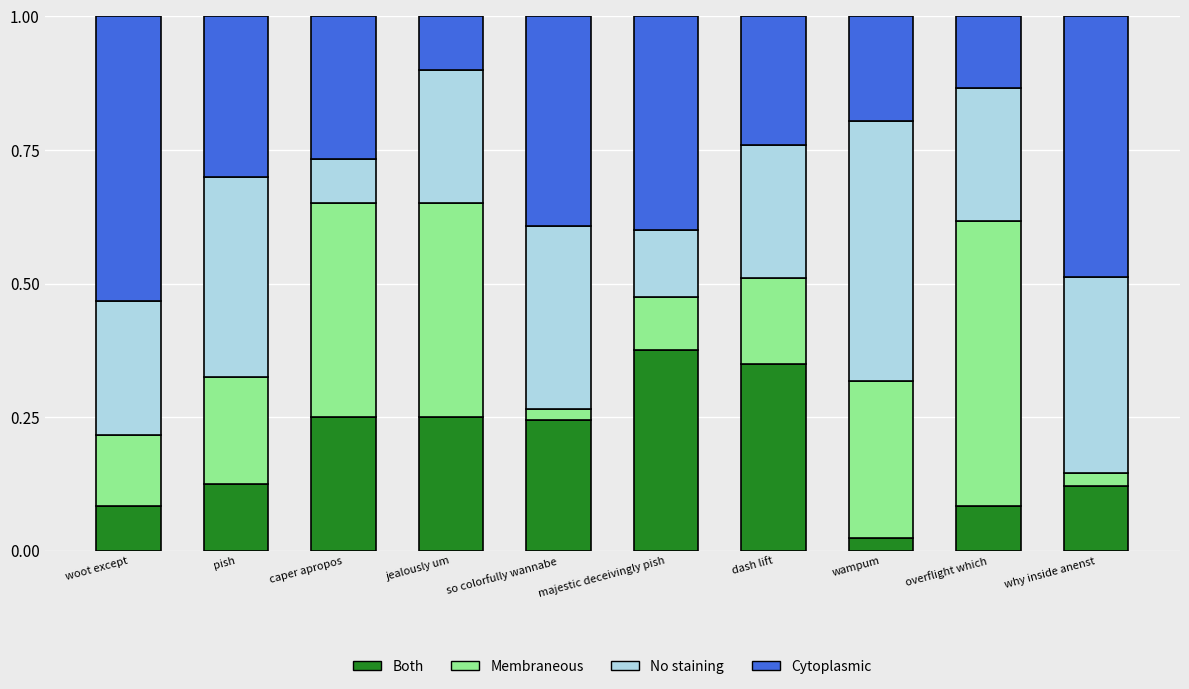

At which label does Both reach its peak?

majestic deceivingly pish